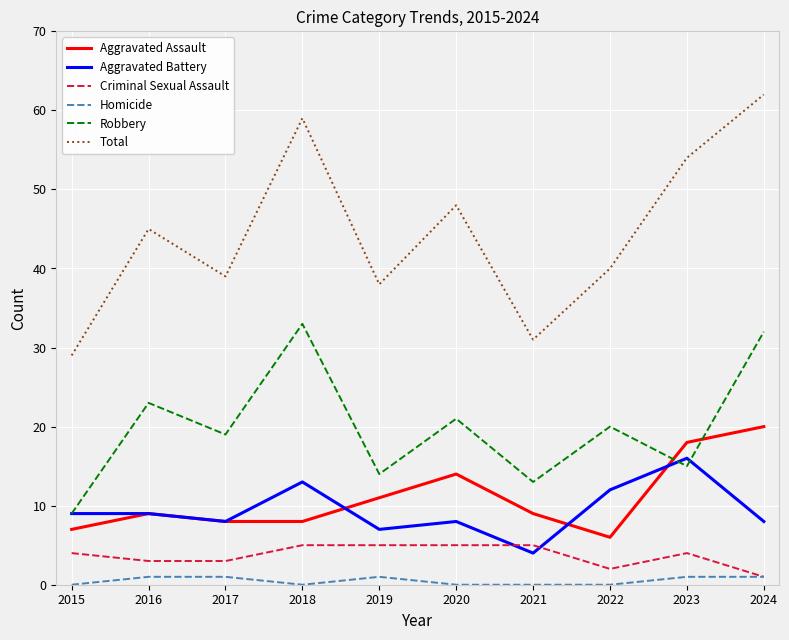

Which series has the largest total across all categories?

Total